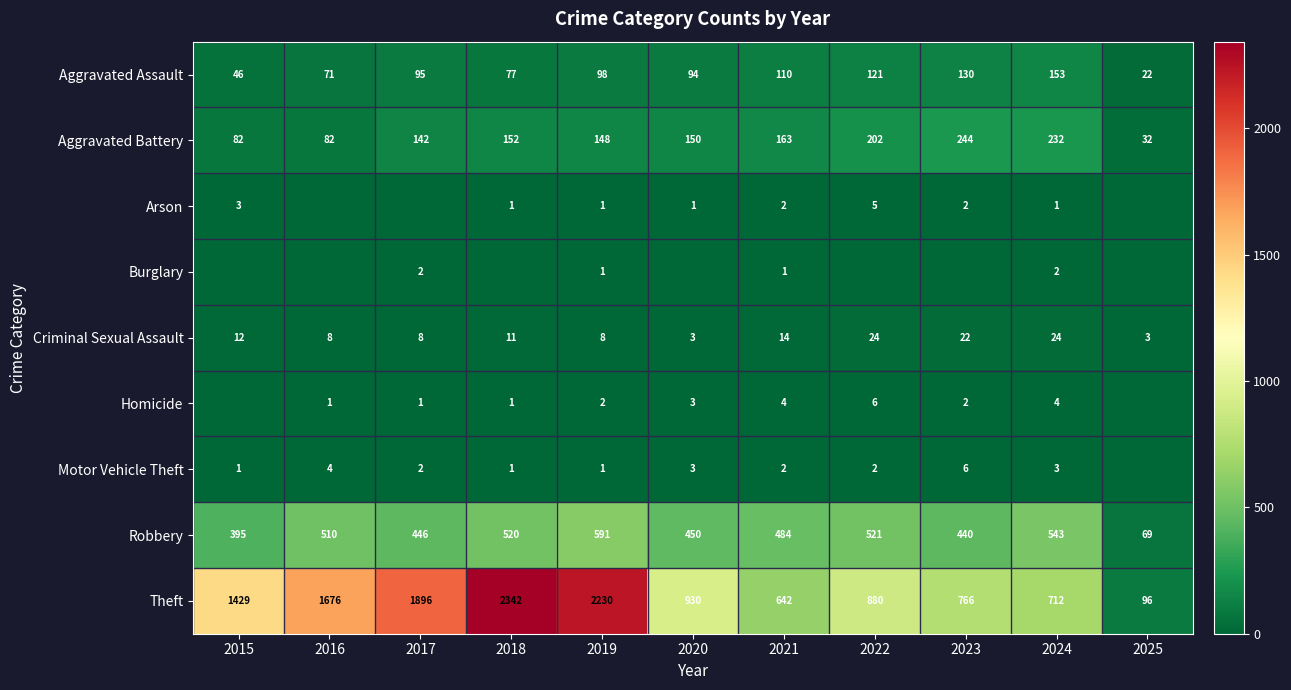

Between 2021 and 2024, which series saw the biggest shift?

Theft